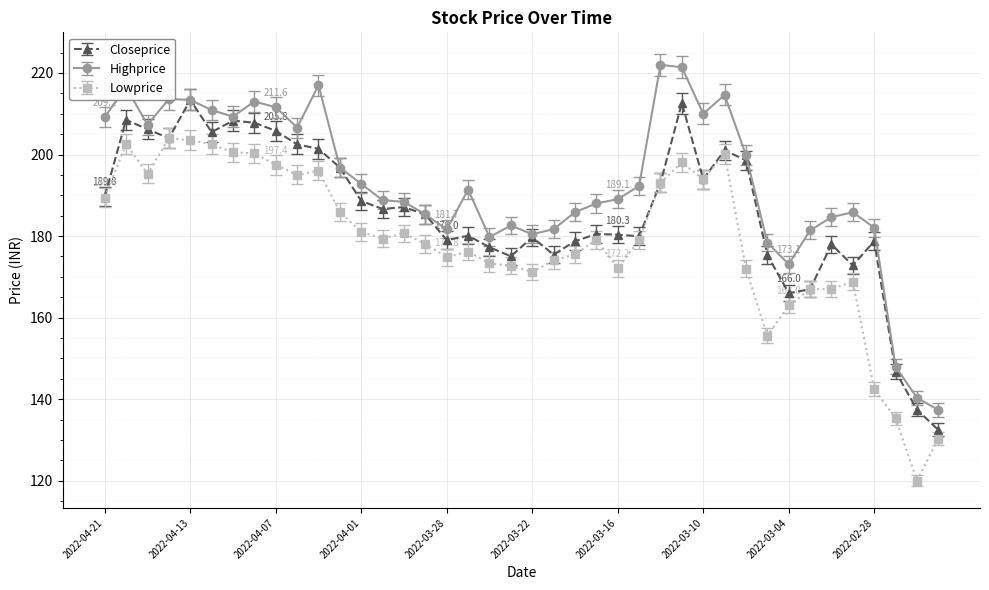

Which series has the largest total across all categories?

Highprice